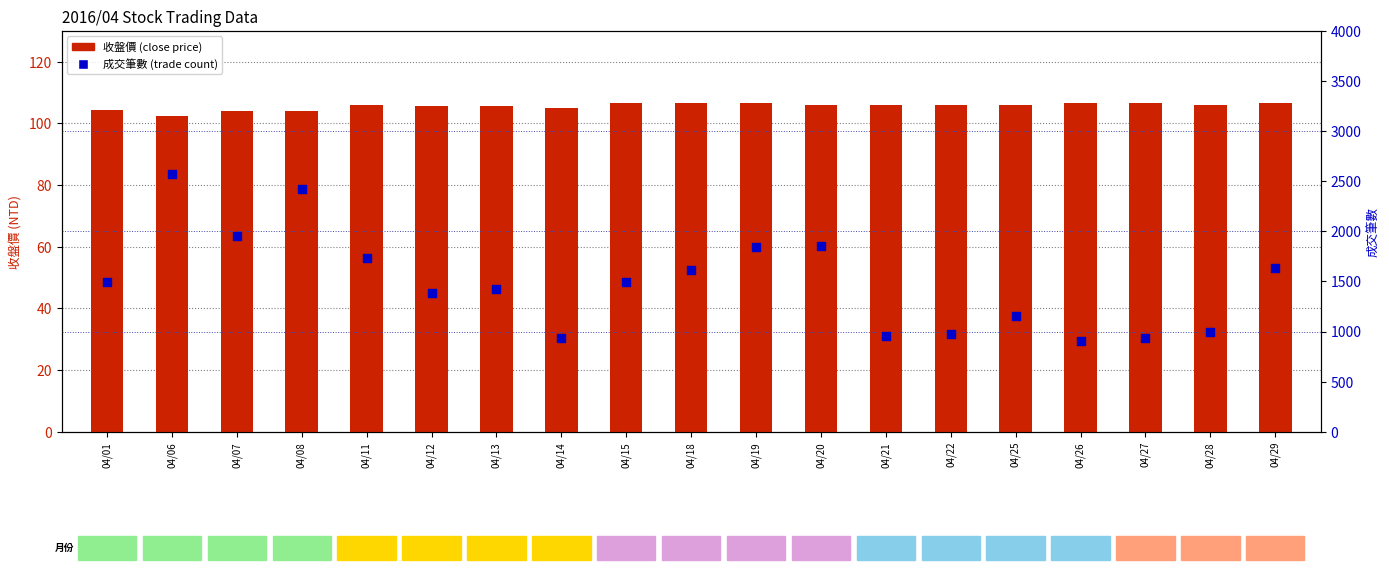

What are all the series names shown in the legend?

收盤價, 成交筆數